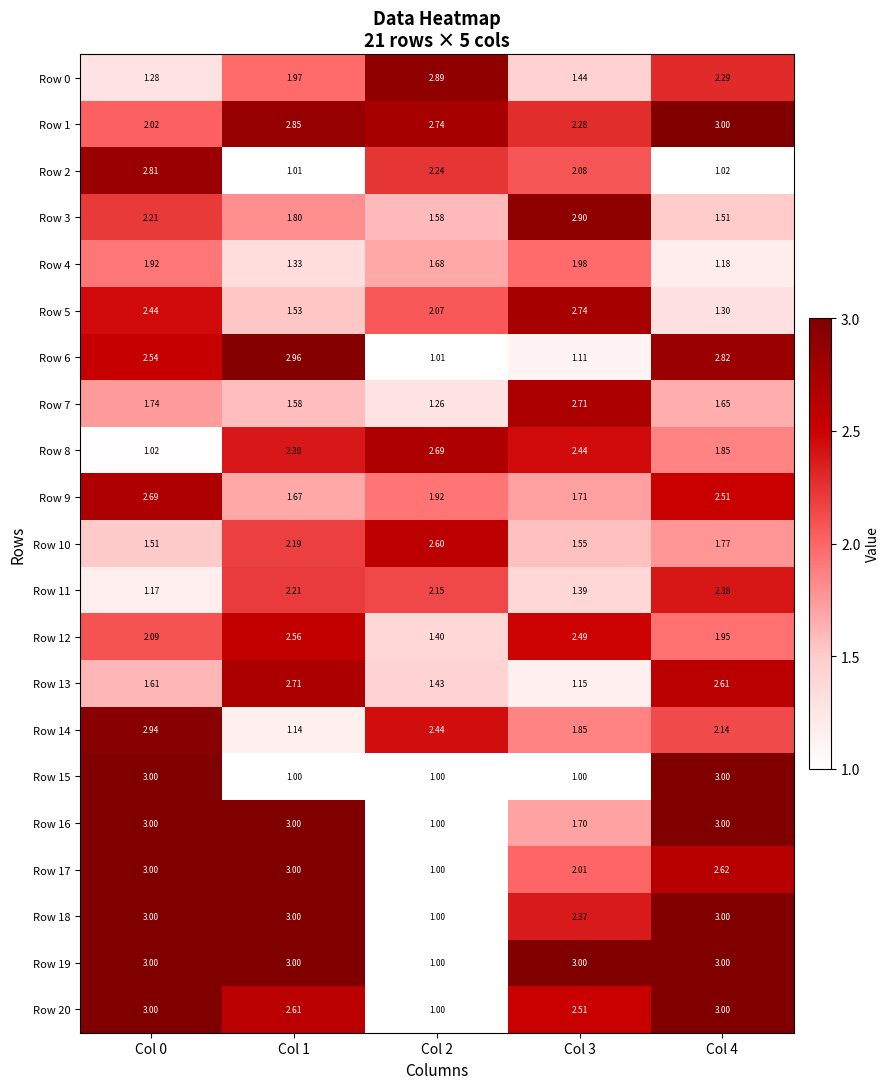

Is the value of Row 16 at Col 1 greater than the value of Row 6 at Col 2?

Yes